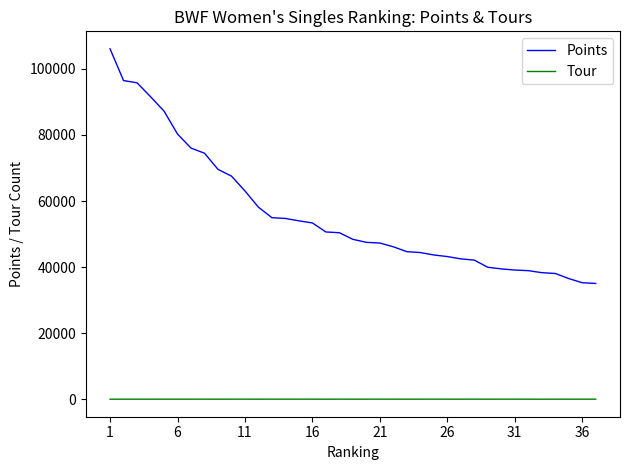

Rank the series by their average value, from lowest to highest.

Tour, Points